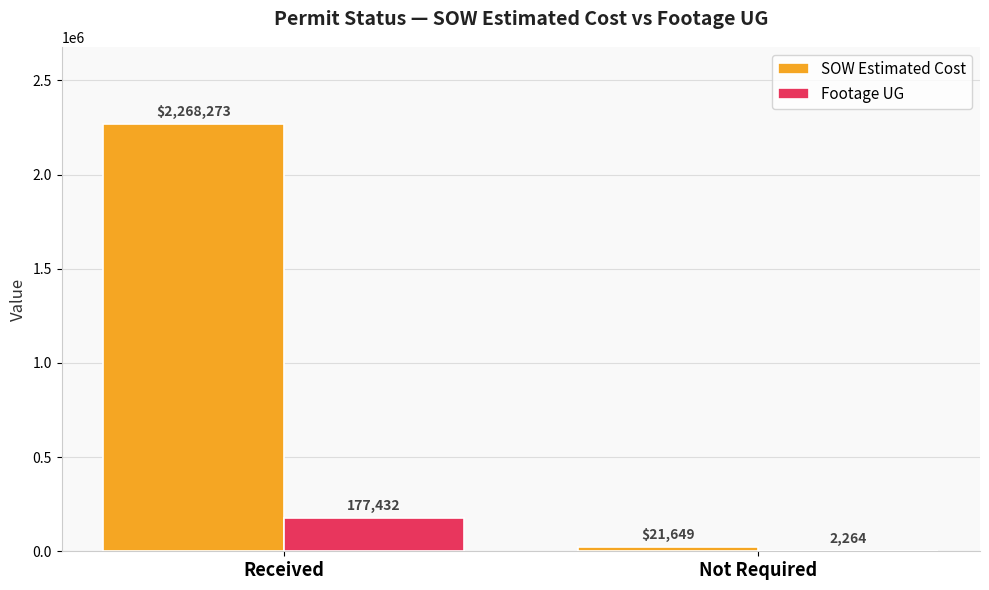

What are all the series names shown in the legend?

SOW Estimated Cost, Footage UG